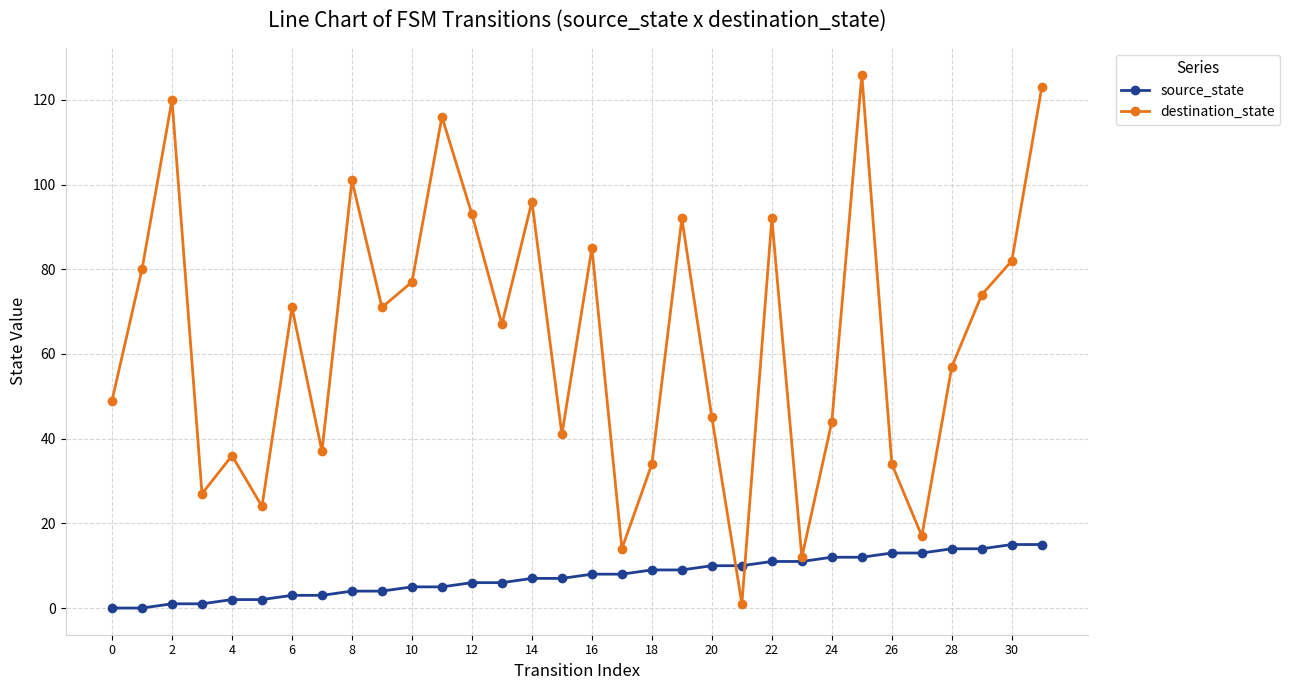

Which series has the largest total across all categories?

destination_state